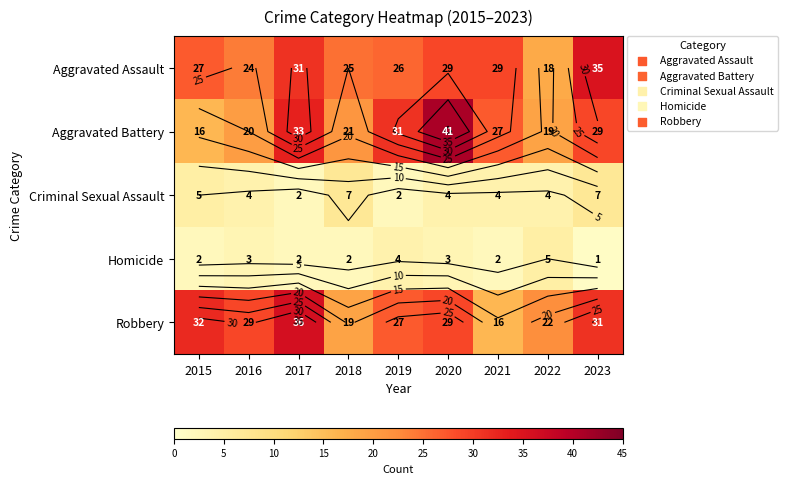

What is the minimum value for Aggravated Battery?

16